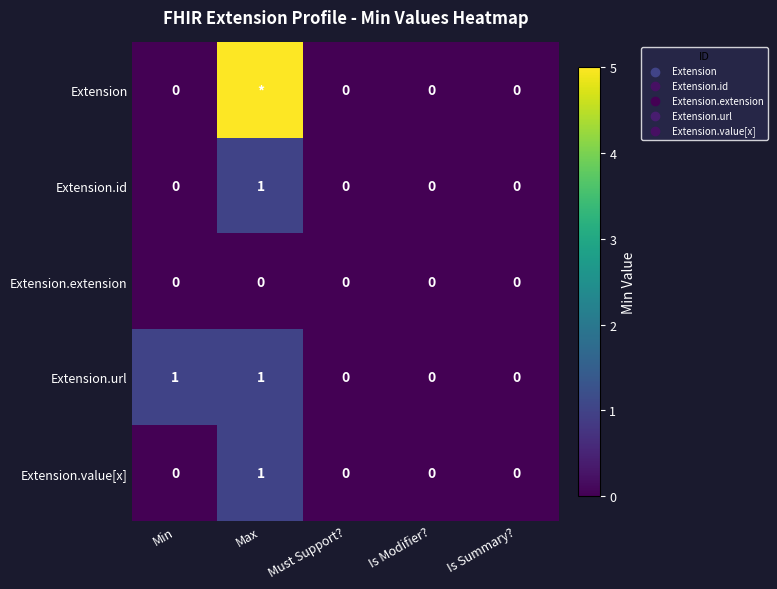

Is it true that Extension.id equals 0 at Min?

True